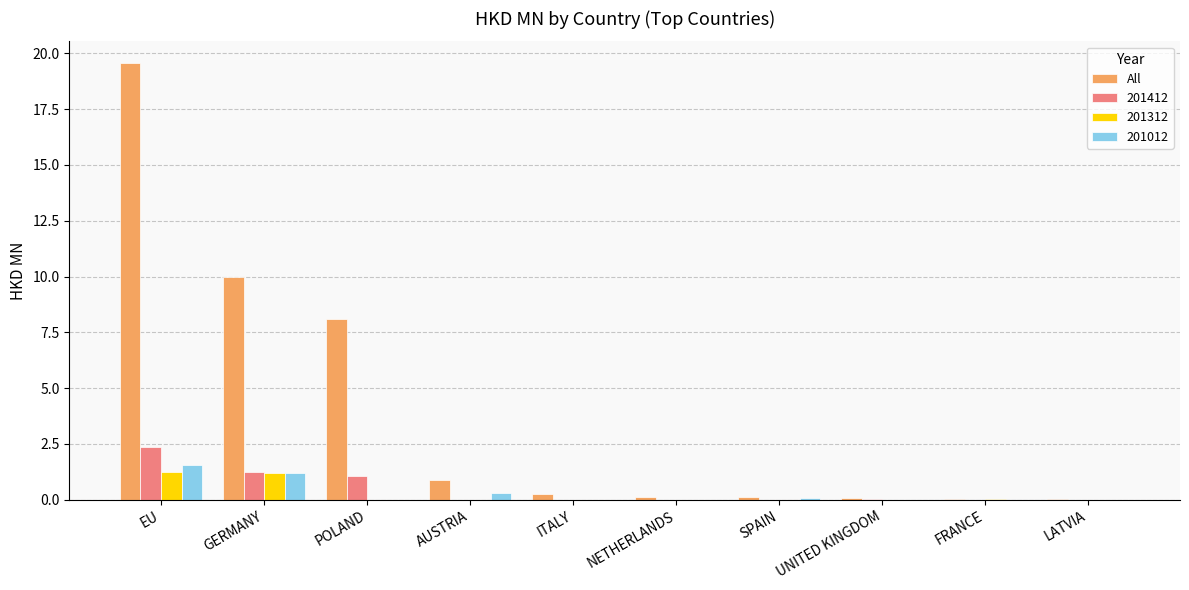

True or false: 201412 has a value of -1.2 at ITALY.

False